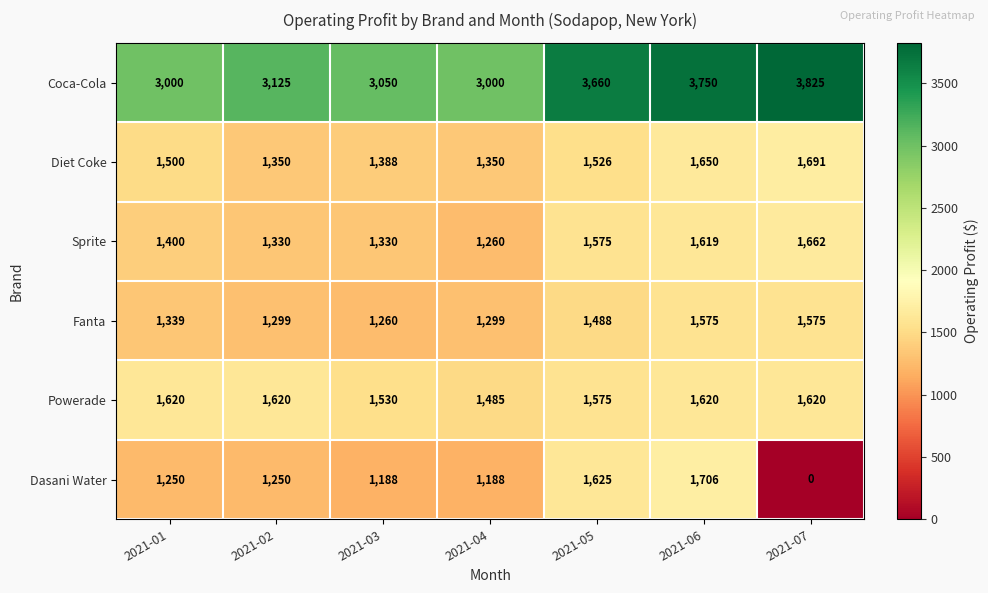

What is the difference between the maximum and minimum values in the Diet Coke series?

341